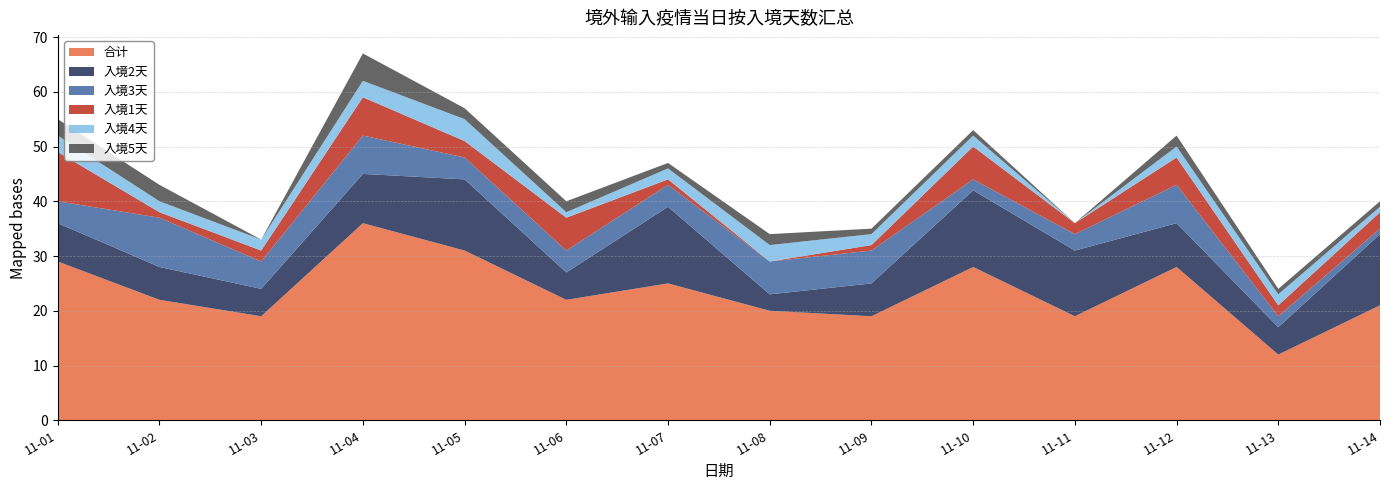

Reading left to right, extract all data points from this chart.

合计: 2022-11-01=29	2022-11-02=22	2022-11-03=19	2022-11-04=36	2022-11-05=31	2022-11-06=22	2022-11-07=25	2022-11-08=20	2022-11-09=19	2022-11-10=28	2022-11-11=19	2022-11-12=28	2022-11-13=12	2022-11-14=21
入境2天: 2022-11-01=7	2022-11-02=6	2022-11-03=5	2022-11-04=9	2022-11-05=13	2022-11-06=5	2022-11-07=14	2022-11-08=3	2022-11-09=6	2022-11-10=14	2022-11-11=12	2022-11-12=8	2022-11-13=5	2022-11-14=13
入境3天: 2022-11-01=4	2022-11-02=9	2022-11-03=5	2022-11-04=7	2022-11-05=4	2022-11-06=4	2022-11-07=4	2022-11-08=6	2022-11-09=6	2022-11-10=2	2022-11-11=3	2022-11-12=7	2022-11-13=2	2022-11-14=1
入境1天: 2022-11-01=9	2022-11-02=1	2022-11-03=2	2022-11-04=7	2022-11-05=3	2022-11-06=6	2022-11-07=1	2022-11-08=0	2022-11-09=1	2022-11-10=6	2022-11-11=2	2022-11-12=5	2022-11-13=2	2022-11-14=3
入境4天: 2022-11-01=3	2022-11-02=2	2022-11-03=2	2022-11-04=3	2022-11-05=4	2022-11-06=1	2022-11-07=2	2022-11-08=3	2022-11-09=2	2022-11-10=2	2022-11-11=0	2022-11-12=2	2022-11-13=2	2022-11-14=1
入境5天: 2022-11-01=3	2022-11-02=3	2022-11-03=0	2022-11-04=5	2022-11-05=2	2022-11-06=2	2022-11-07=1	2022-11-08=2	2022-11-09=1	2022-11-10=1	2022-11-11=0	2022-11-12=2	2022-11-13=1	2022-11-14=1